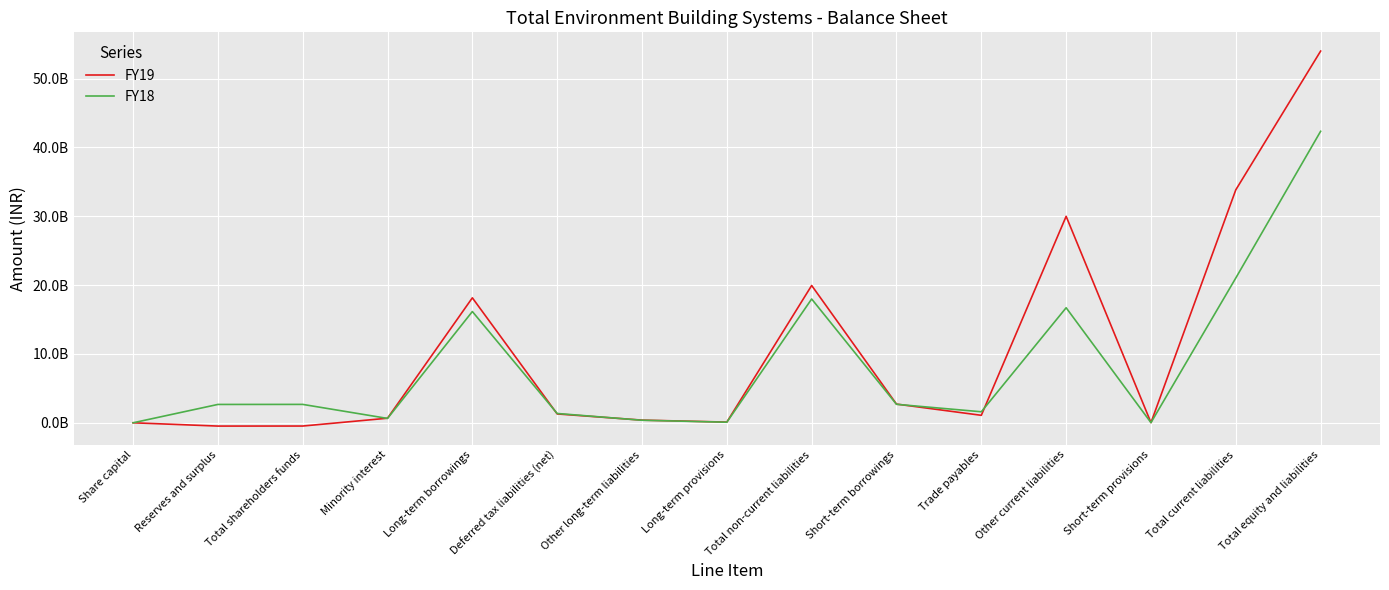

Reading left to right, what are all the values shown in this chart?

FY19: 6500000	-471407000	-464907000	671184000	18155574000	1291045000	393644000	107248000	19947511000	2722505000	1092584000	29995999000	30190000	33841278000	53995066000
FY18: 6500000	2671166000	2677666000	640885000	16165408000	1358227000	373946000	90199000	17987780000	2689409000	1605694000	16714255000	27794000	21037152000	42343483000